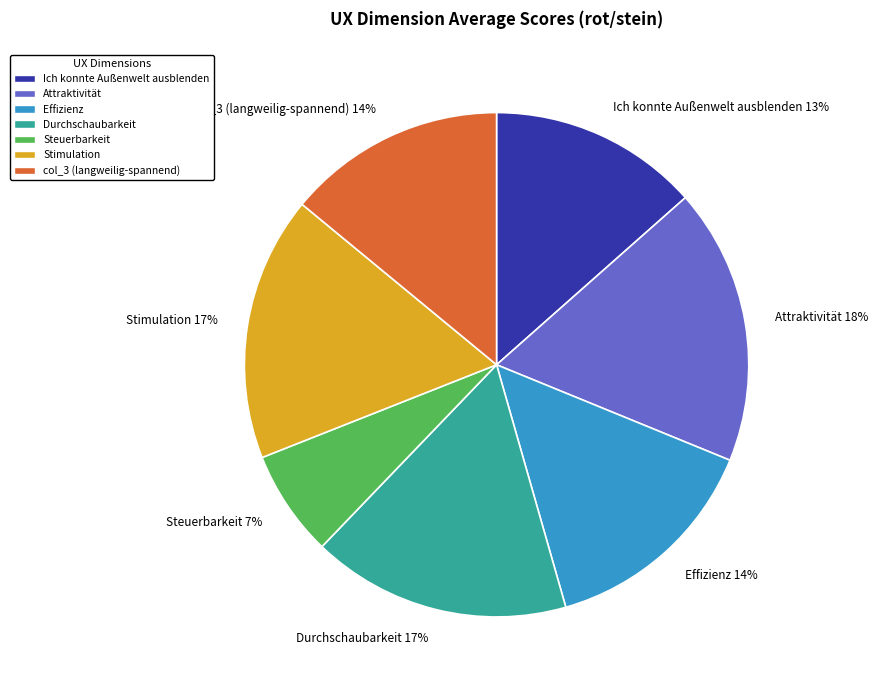

To the nearest percent, what percentage of the pie is Stimulation?

17%